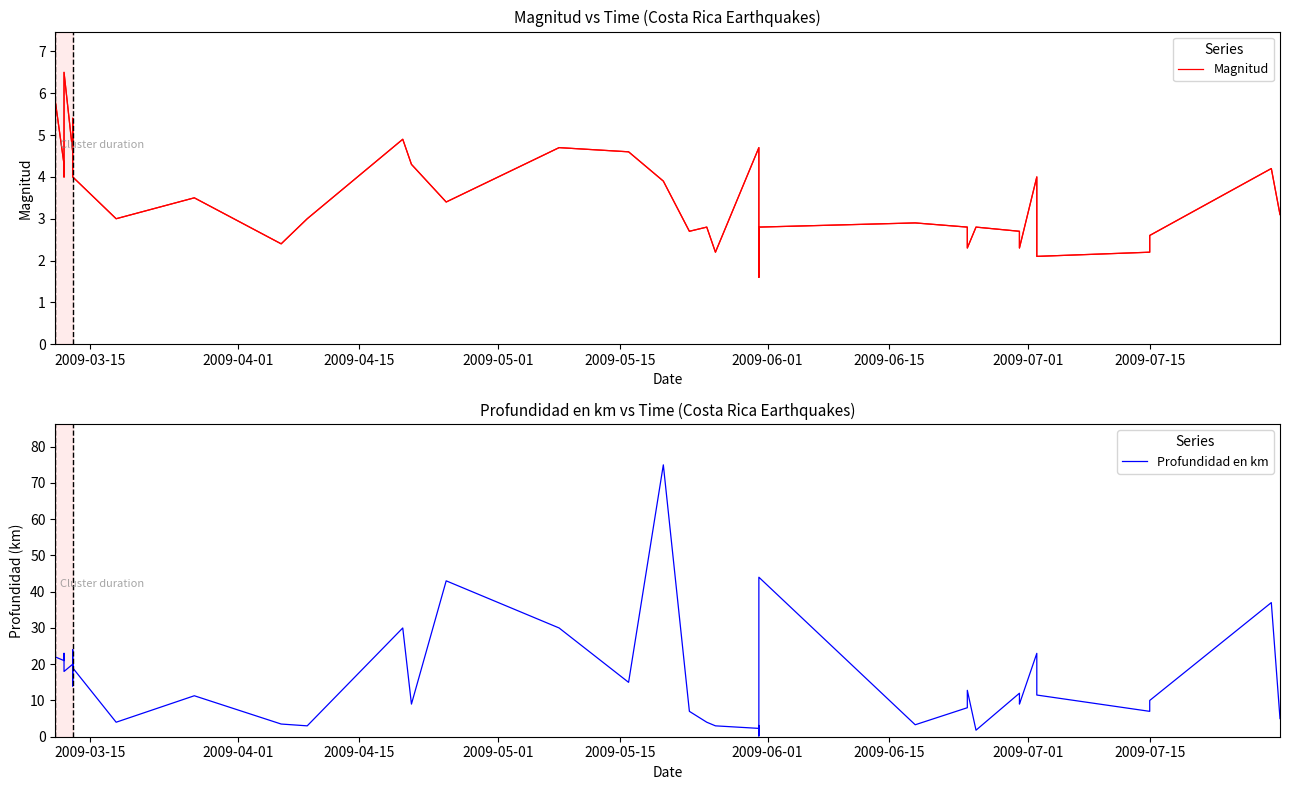

Which series has the largest total across all categories?

Profundidad en km